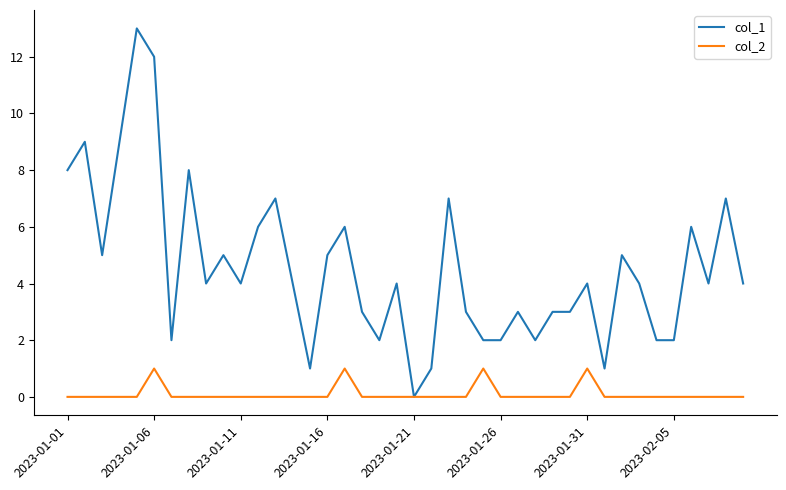

Which series has the largest total across all categories?

col_1